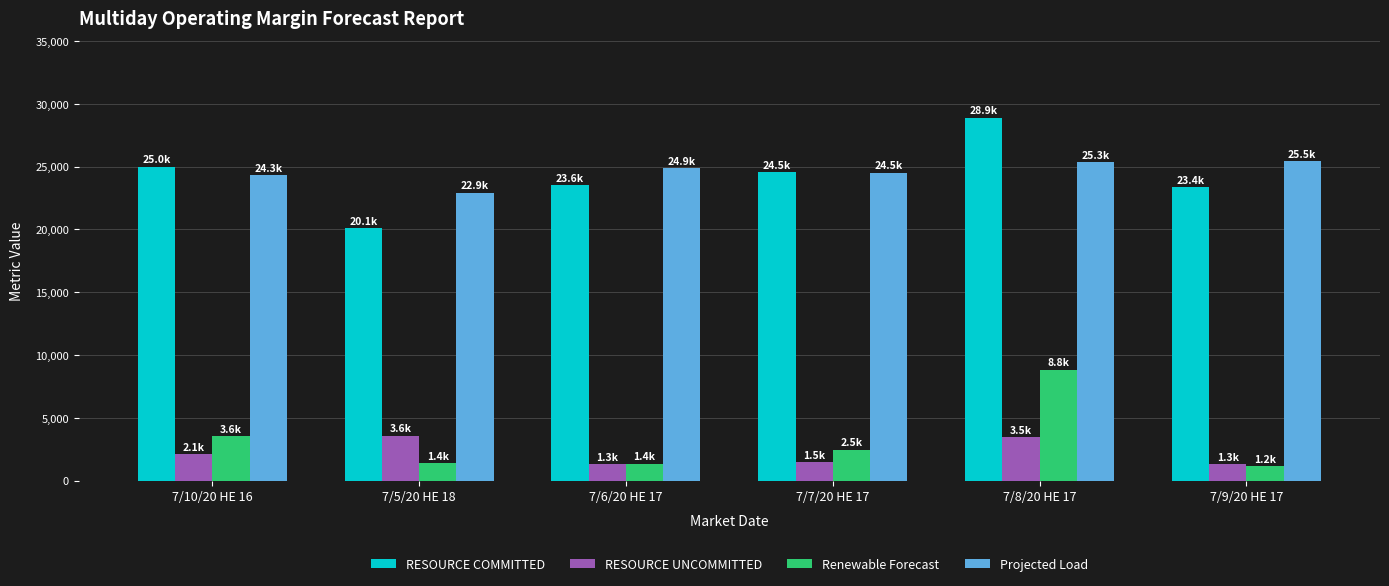

What is the minimum value for Renewable Forecast?

1178.0